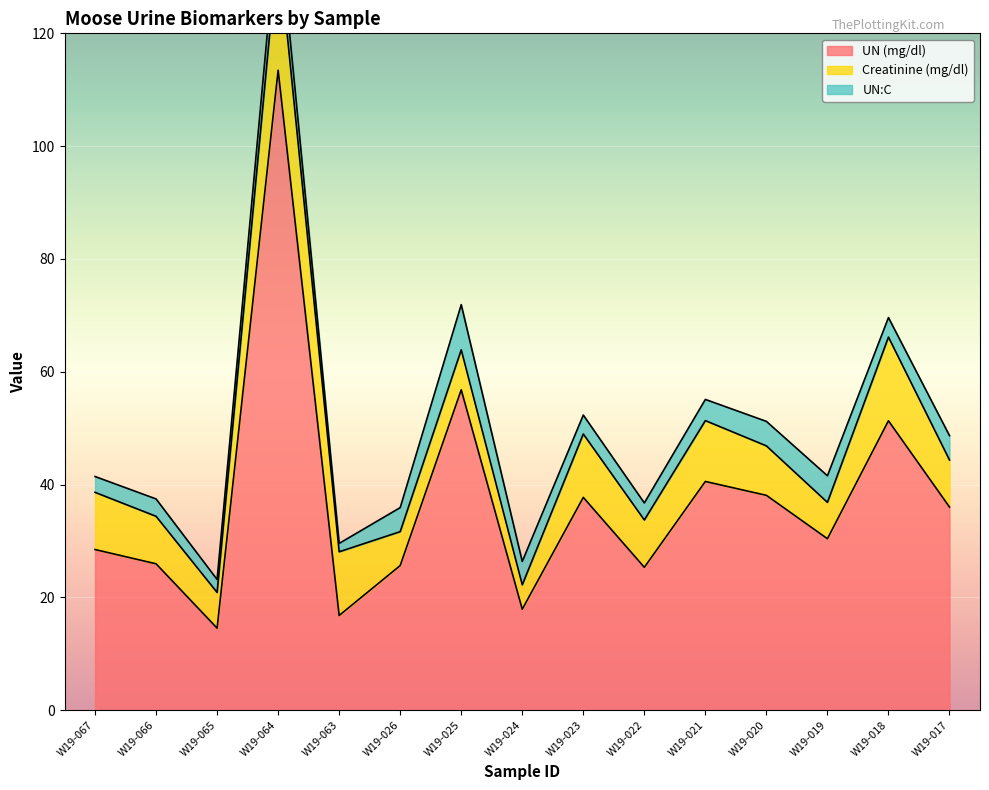

True or false: UN (mg/dl) has more than 0 points higher than both neighbors.

True